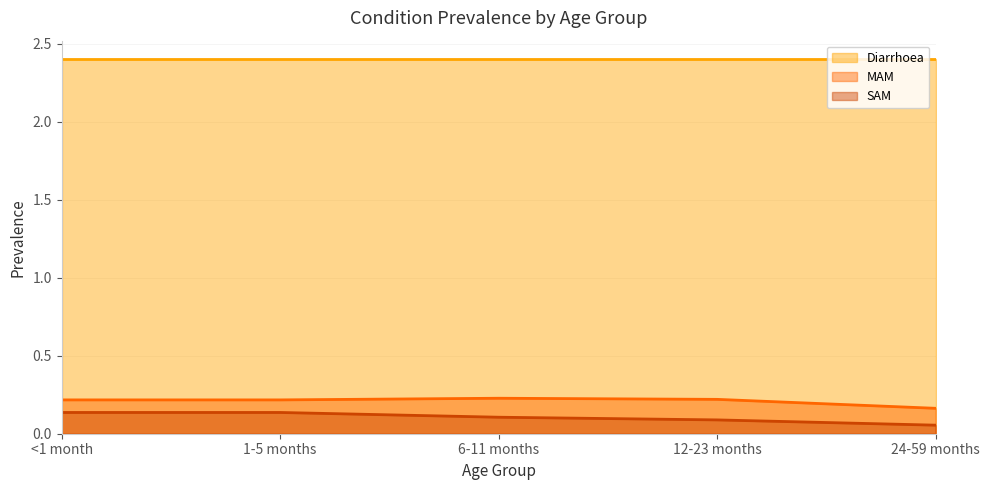

True or false: MAM and SAM cross at least once.

False